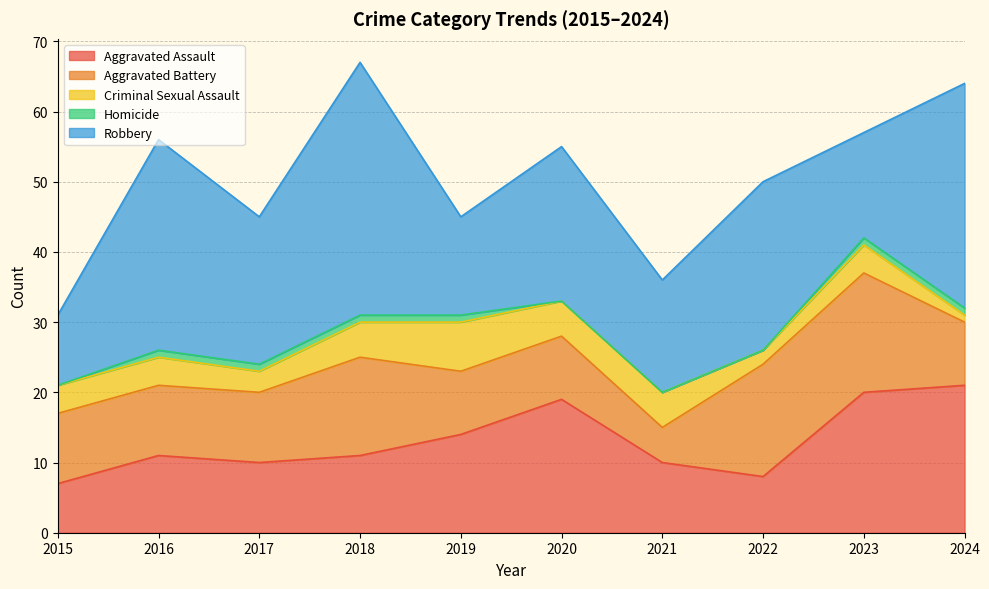

True or false: Aggravated Assault has more than 1 interior local peaks.

True